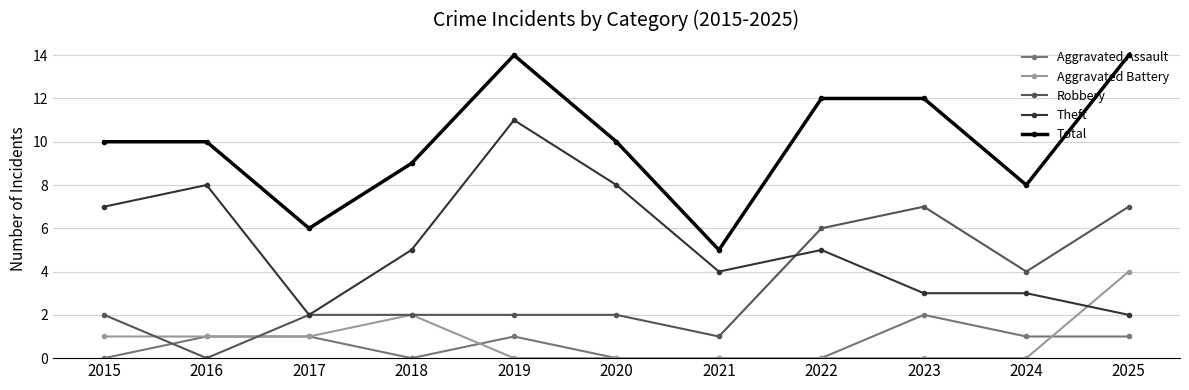

Is the value of Robbery at 2015 greater than the value of Total at 2023?

No